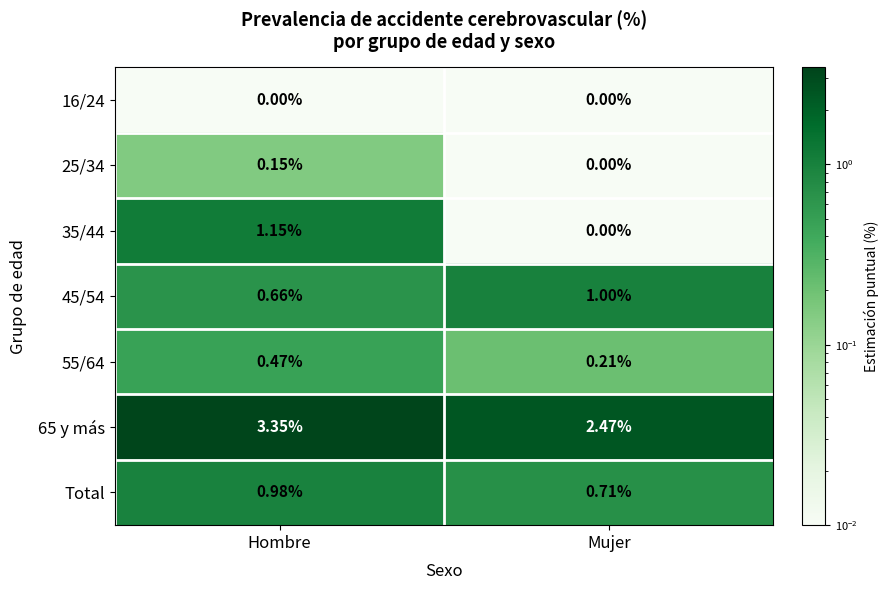

At which category is the sum across all series the highest?

Hombre